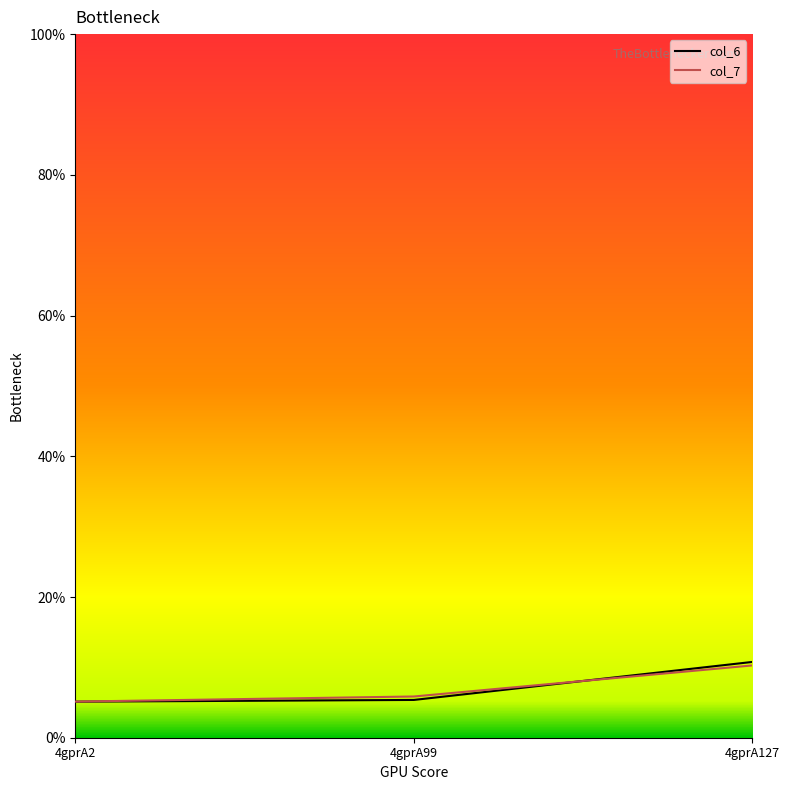

Where is col_6 nearest to the value 7?

4gprA99